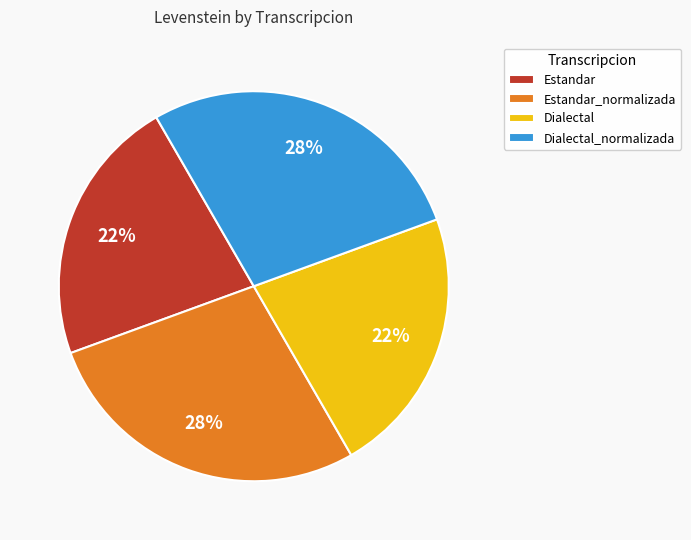

True or false: Estandar_normalizada accounts for 28% of the total.

True